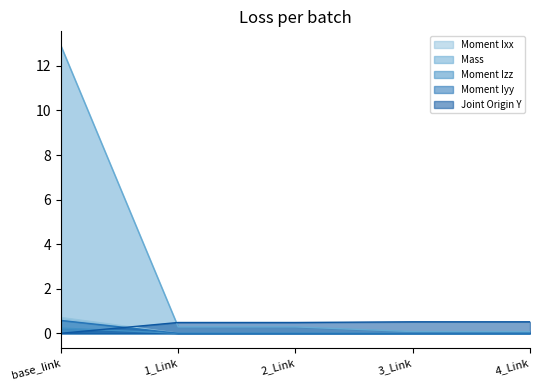

Does the chart display data point markers on the line(s)?

No